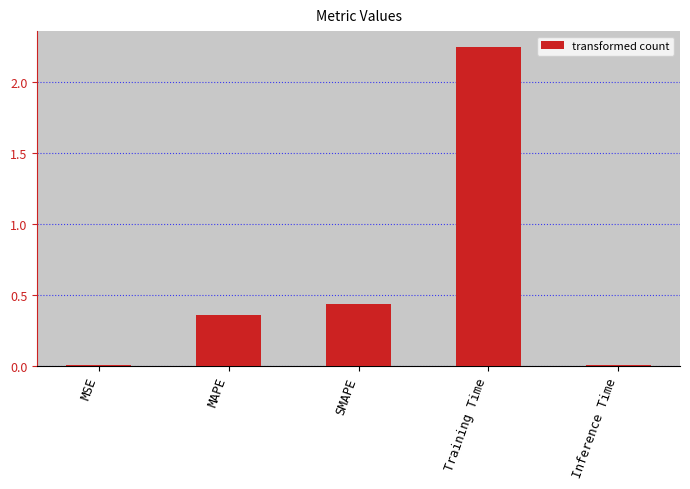

What is the change in value from MAPE to Training Time?

+1.9